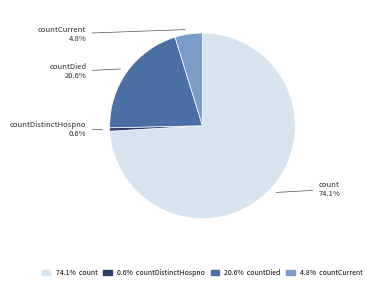

Does any single category account for the majority?

Yes